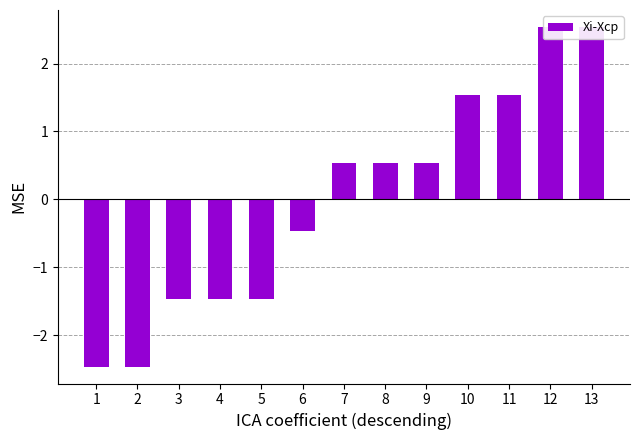

Reading left to right, transcribe all the data shown in this chart.

1=-2.5	2=-2.5	3=-1.5	4=-1.5	5=-1.5	6=-0.5	7=0.5	8=0.5	9=0.5	10=1.5	11=1.5	12=2.5	13=2.5